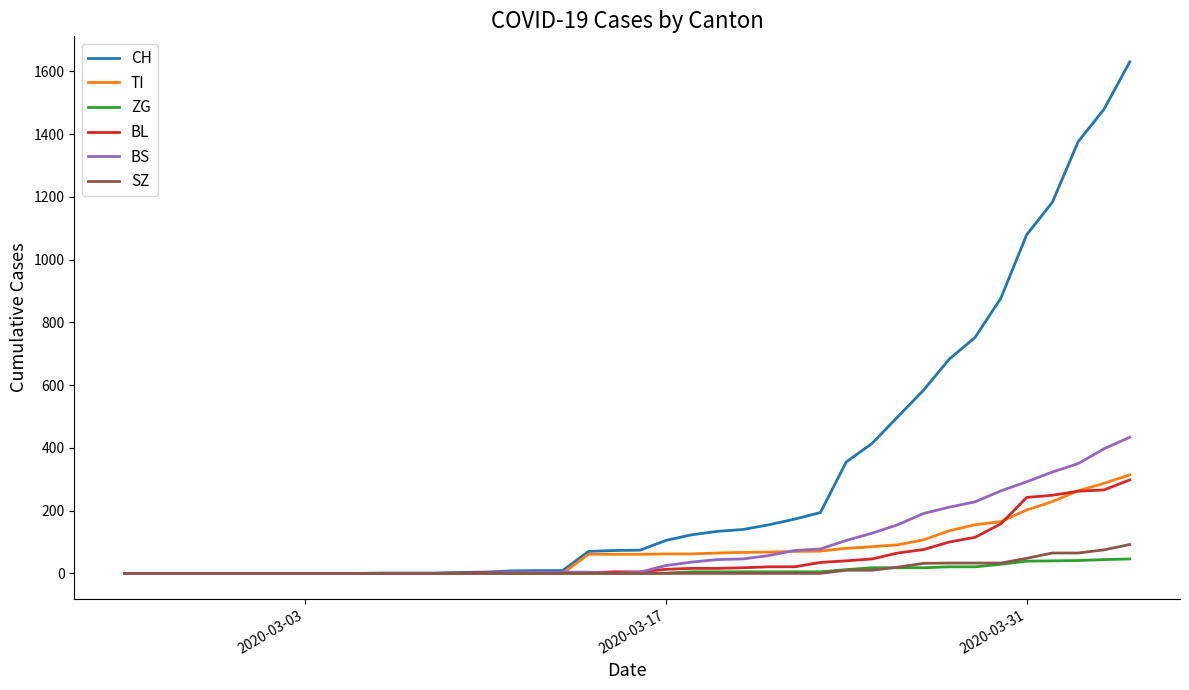

Which series has the largest total across all categories?

CH